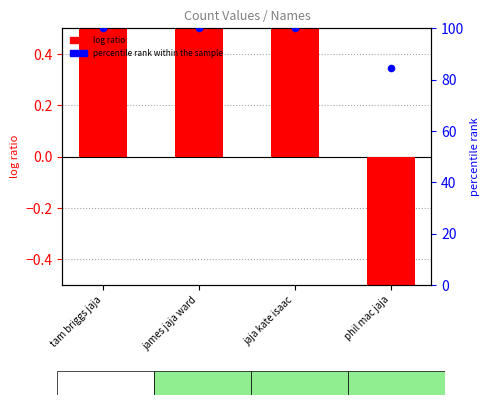

At which category is the sum across all series the highest?

tam briggs jaja